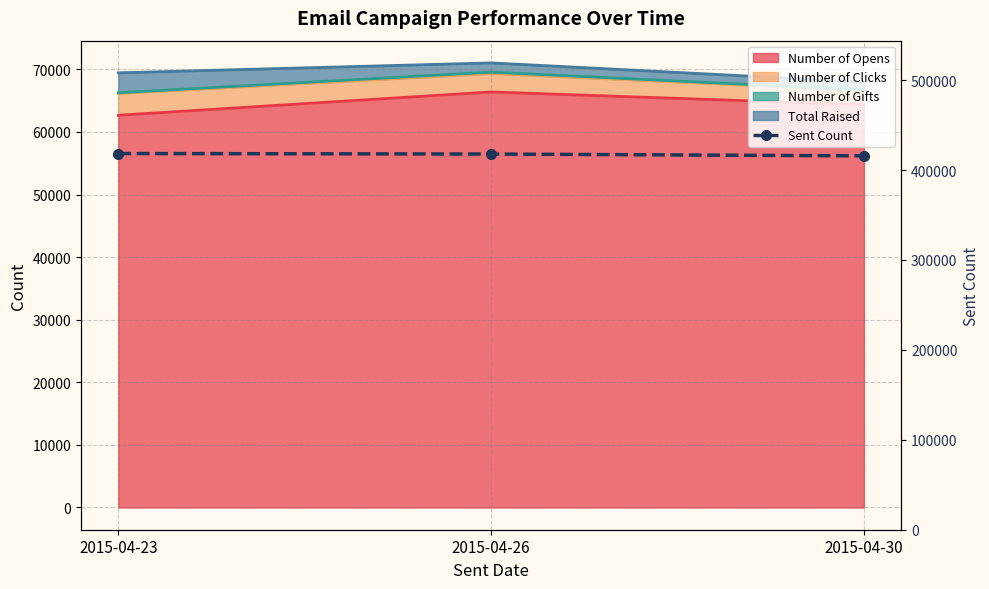

What is the smallest value displayed?

415714